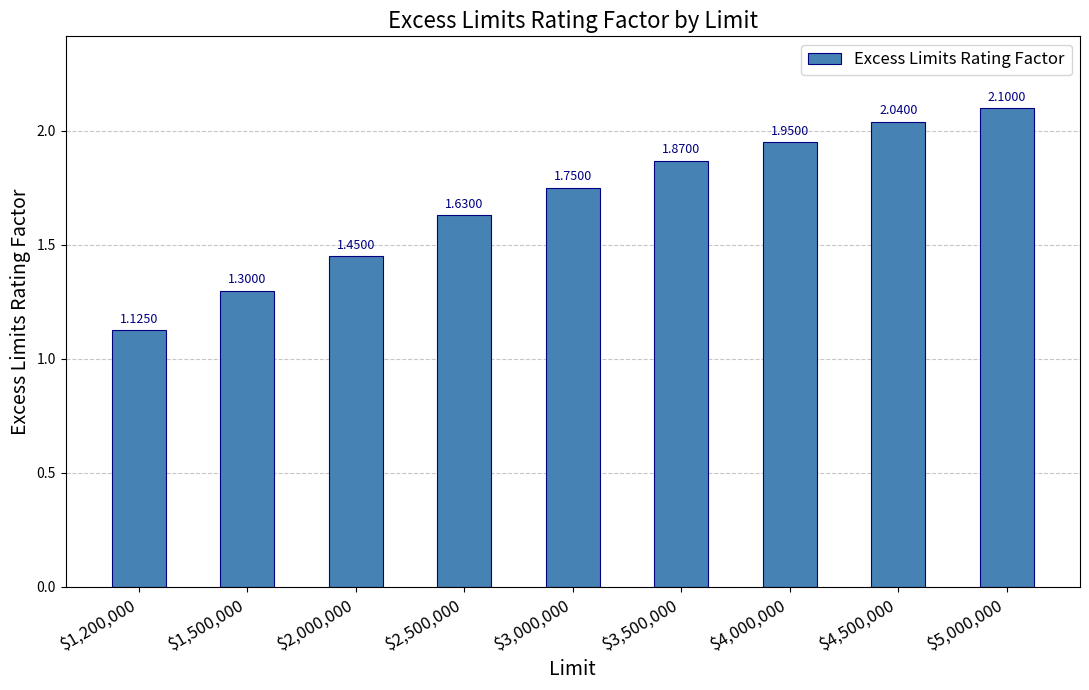

The chart shows a value of 1.3 at $1,500,000. True or false?

True